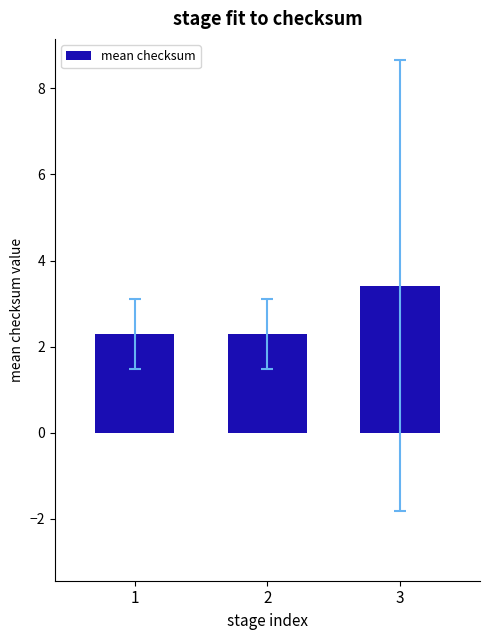

What is the minimum value shown in the chart?

2.3